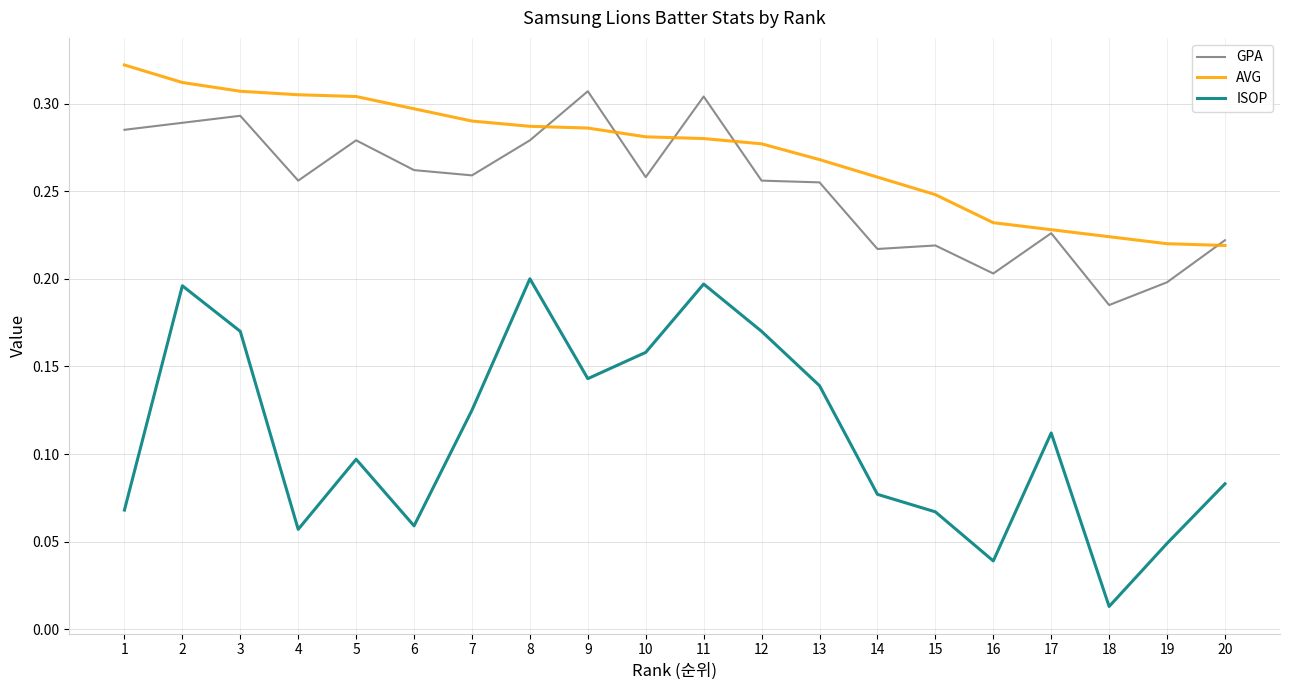

True or false: ISOP and AVG cross at least once.

False